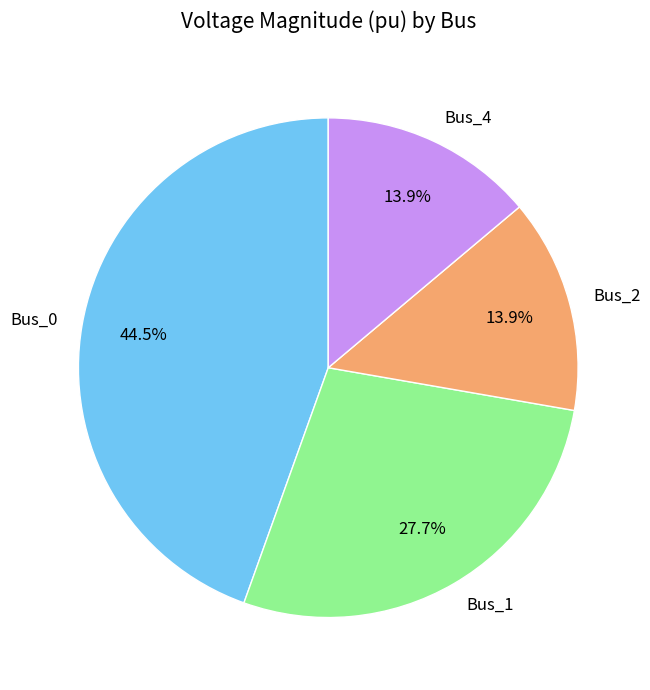

Is Bus_0 the majority of the pie?

No